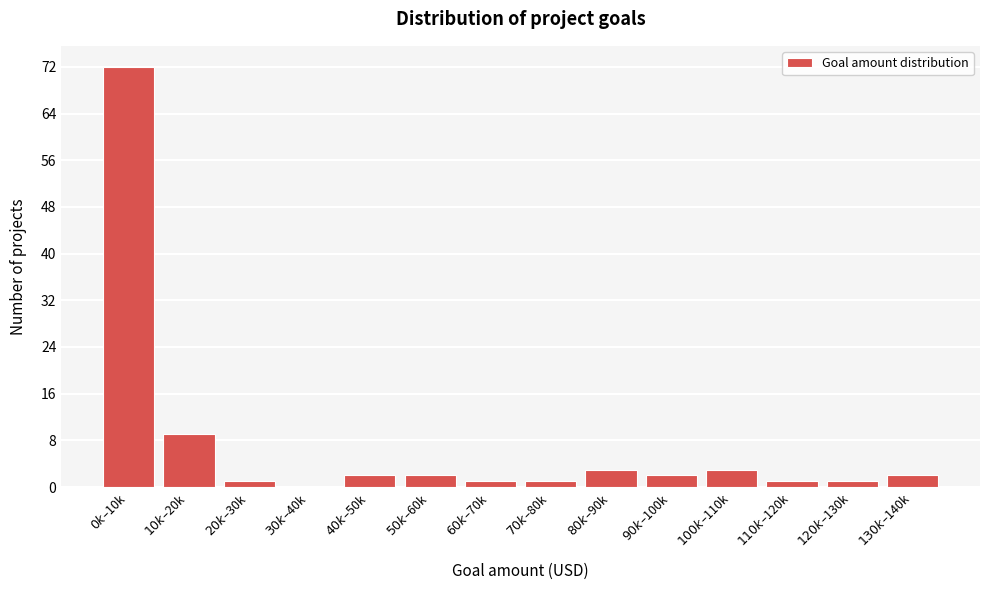

What is the greatest value displayed?

72